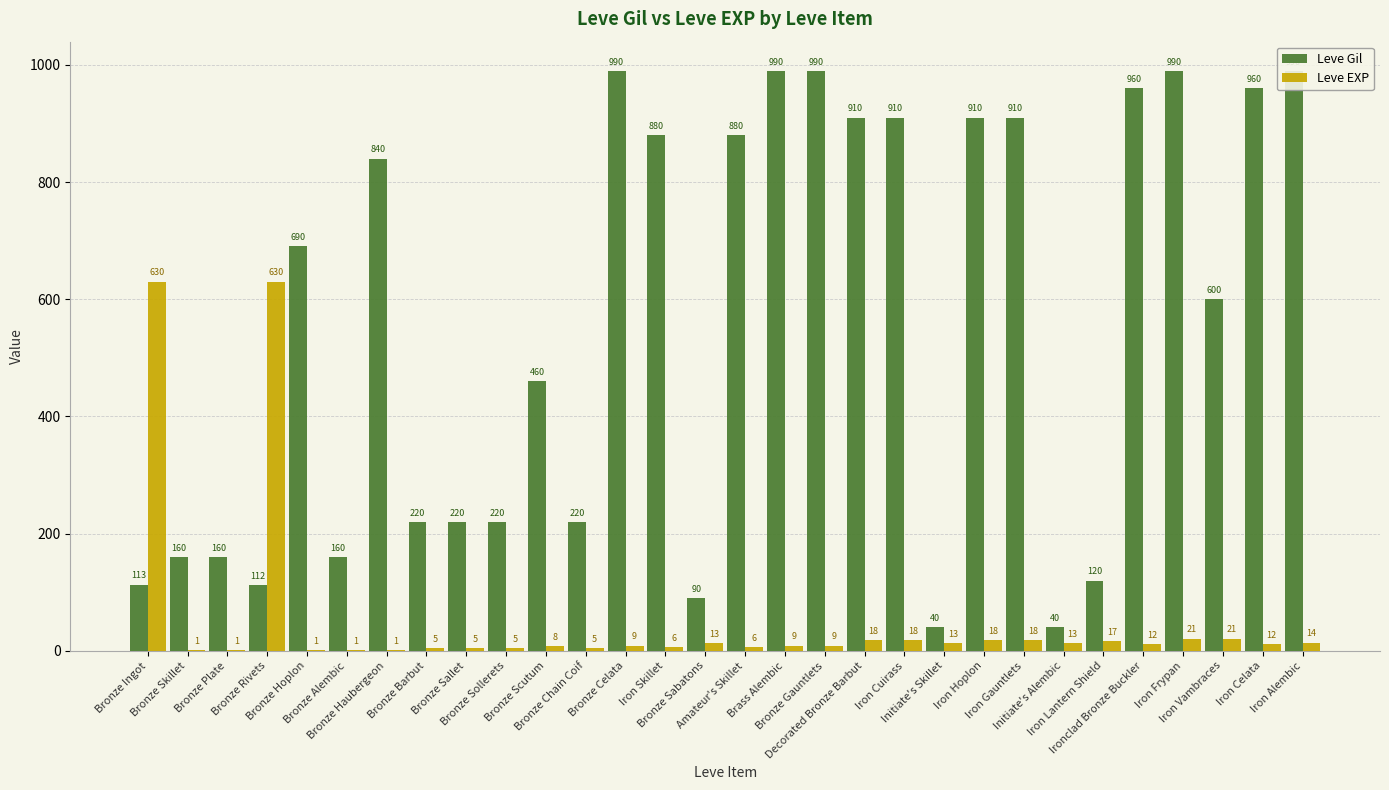

What is the difference between the Leve Gil values at Bronze Skillet and Decorated Bronze Barbut?

750